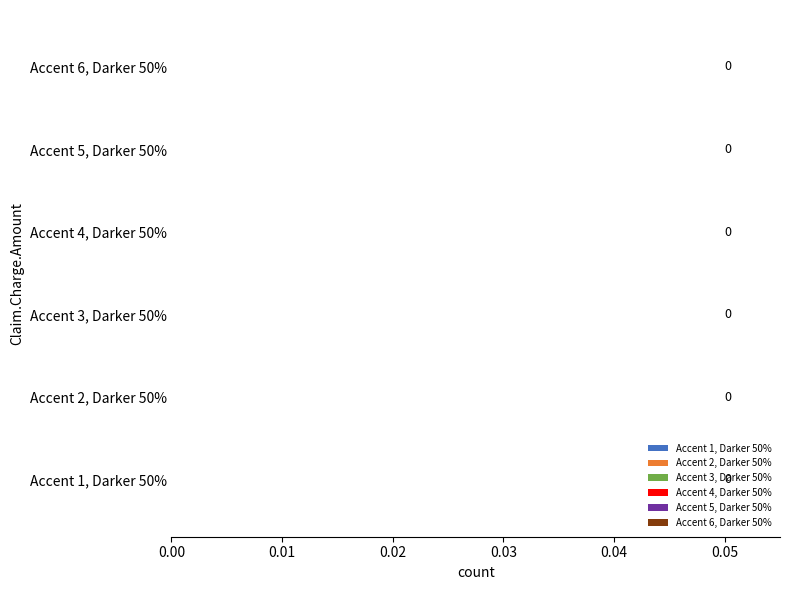

What is the label of the 1st bar from the right?

Accent 6, Darker 50%